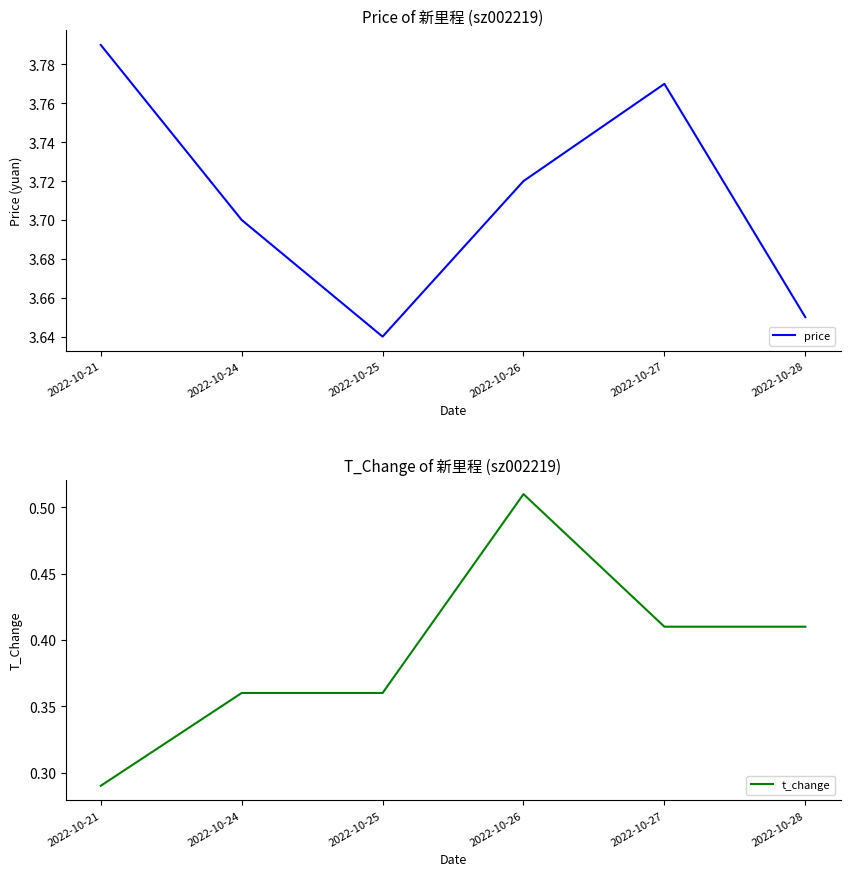

In price, how many points are lower than both neighbors (excluding endpoints)?

1